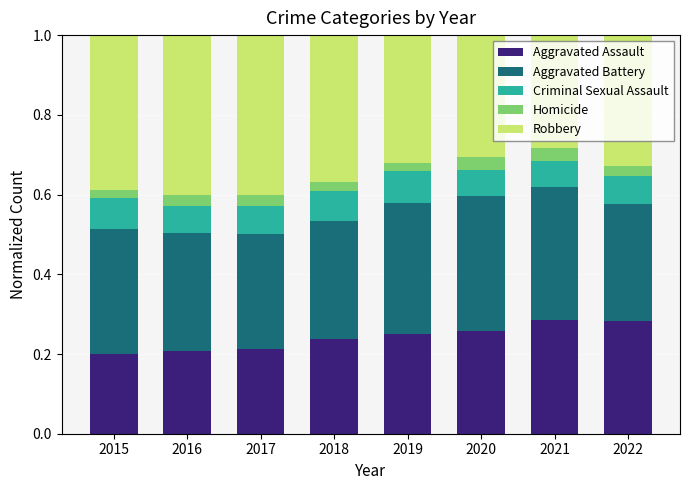

The Aggravated Assault series shows 0.5 at 2021. True or false?

False